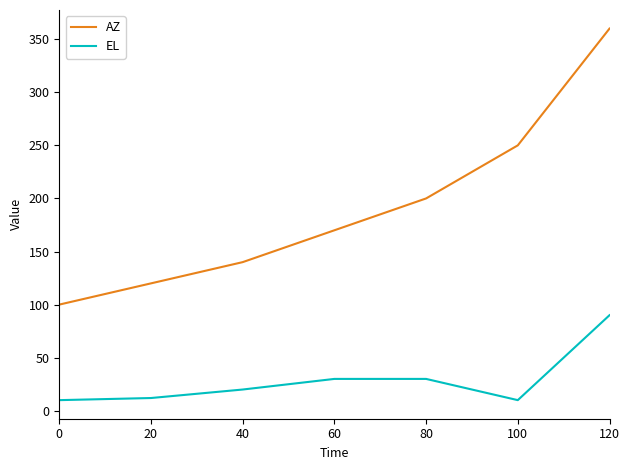

Is this an area chart (filled region under the line)?

No